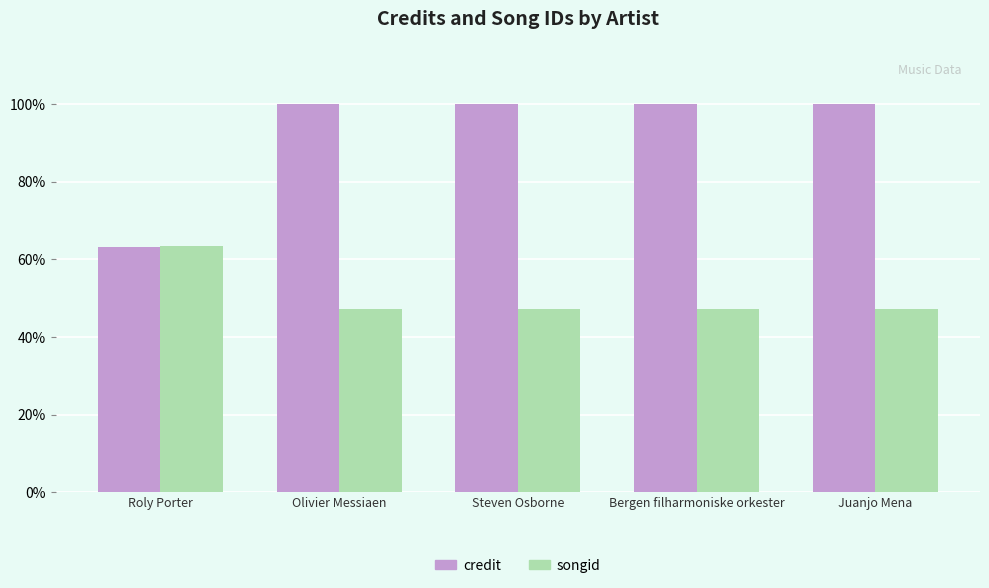

How many groups of bars are there?

5